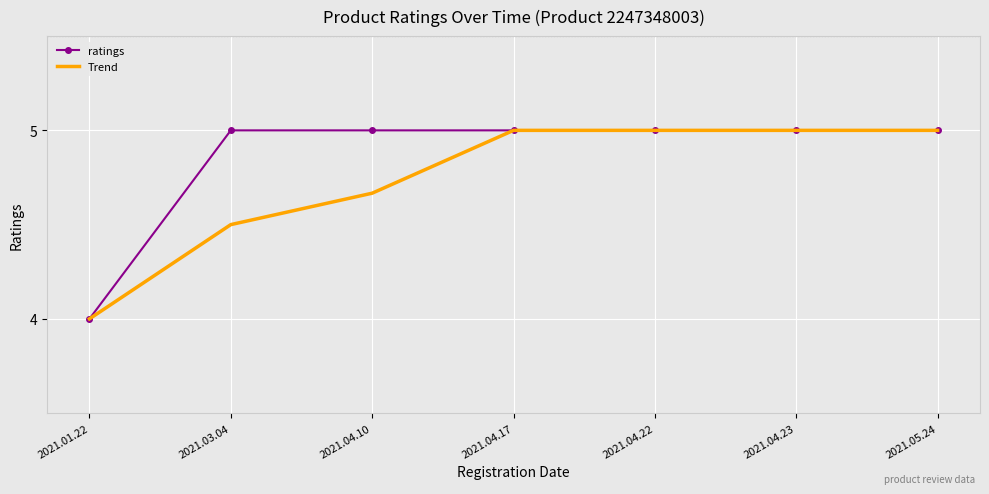

Is the value of Trend at 2021.01.22 greater than the value of ratings at 2021.05.24?

No